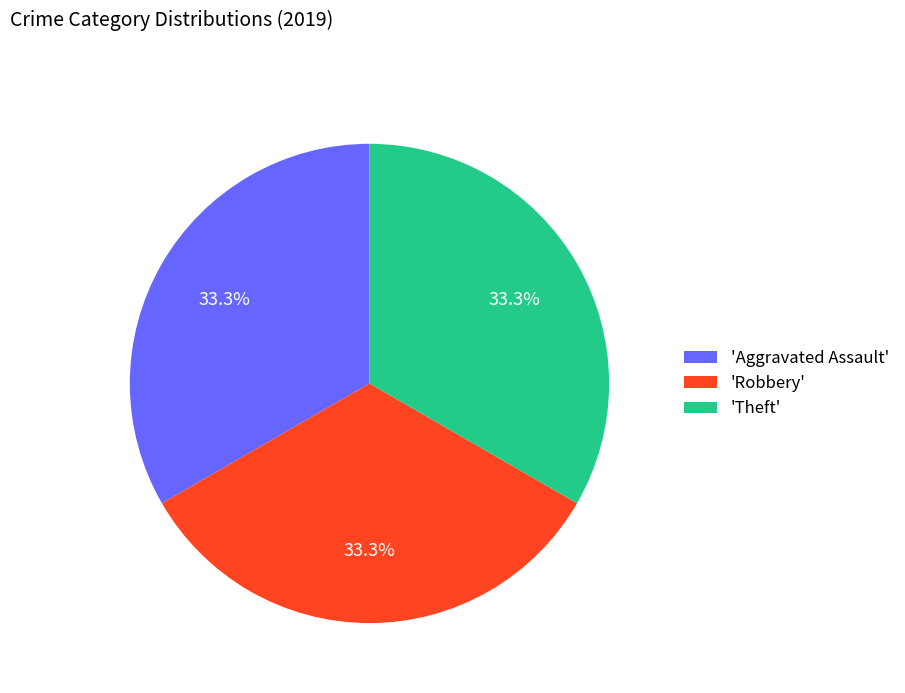

Is there any slice that represents more than half of the pie?

No